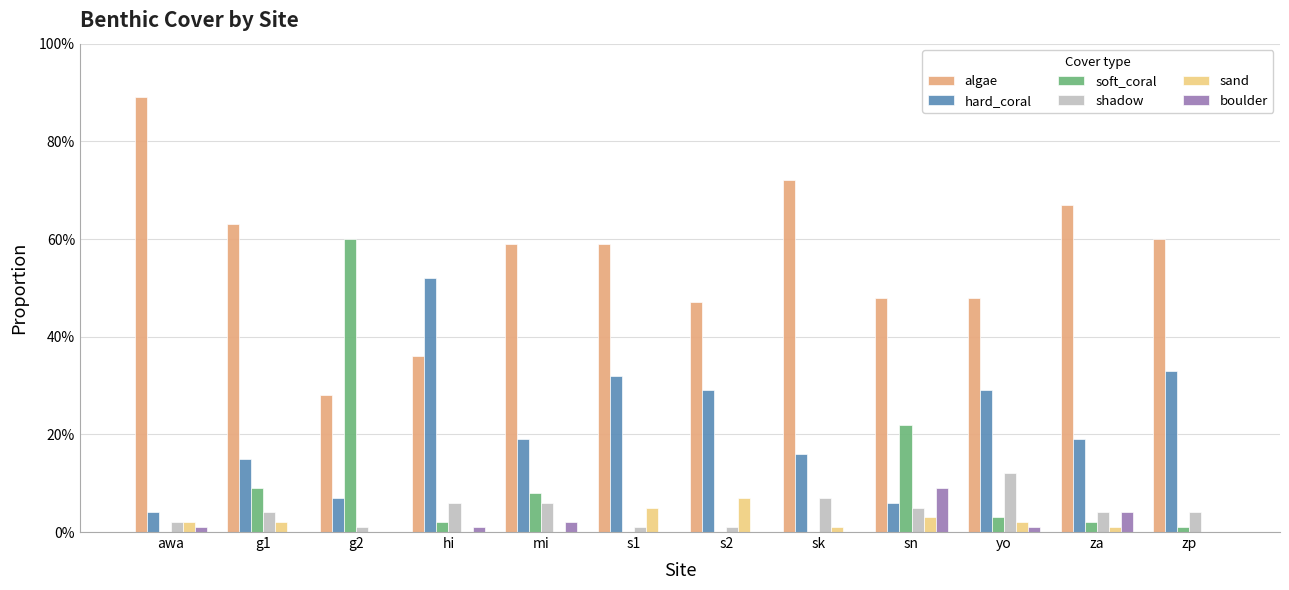

Is the value of algae at sk greater than the value of shadow at za?

Yes